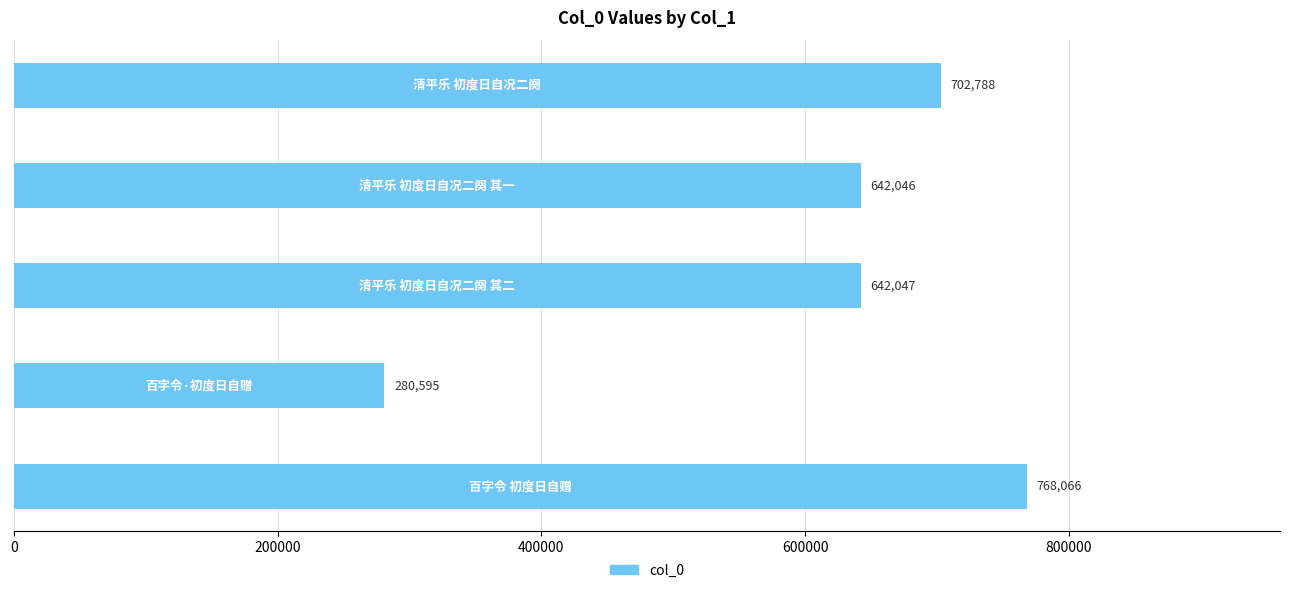

What is the maximum value shown in the chart?

768066